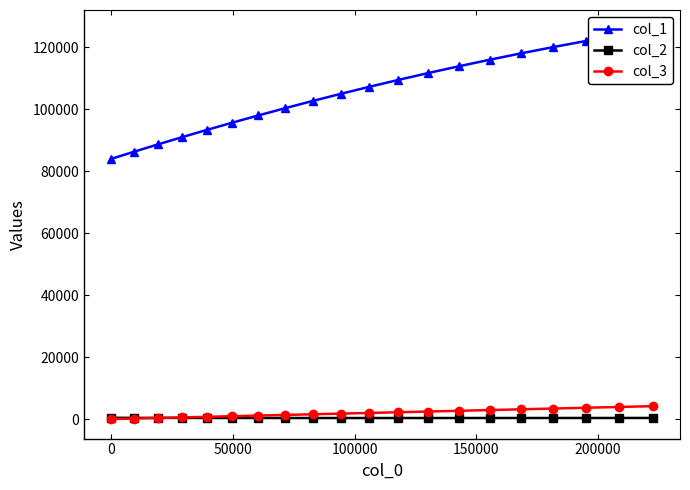

Reading right to left, extract all data points from this chart.

col_1: 125725.2	123905.2	122014.1	120057.3	118039.6	115966.3	113842.2	111673.3	109464.6	107220.7	104947.7	102650.6	100332.5	98002.3	95659.1	93311.7	90962.7	88616.1	86276.7	83946.3
col_2: 369.0	365.1	361.4	358.0	355.0	352.4	350.2	348.7	347.7	347.6	348.3	350.0	352.7	356.9	362.3	369.3	378.1	388.8	401.8	417.0
col_3: 4178.7	3919.2	3663.4	3411.7	3164.1	2920.8	2681.8	2447.2	2217.3	1991.9	1771.2	1555.2	1344.0	1137.7	936.1	739.4	547.6	360.5	178.4	1.0